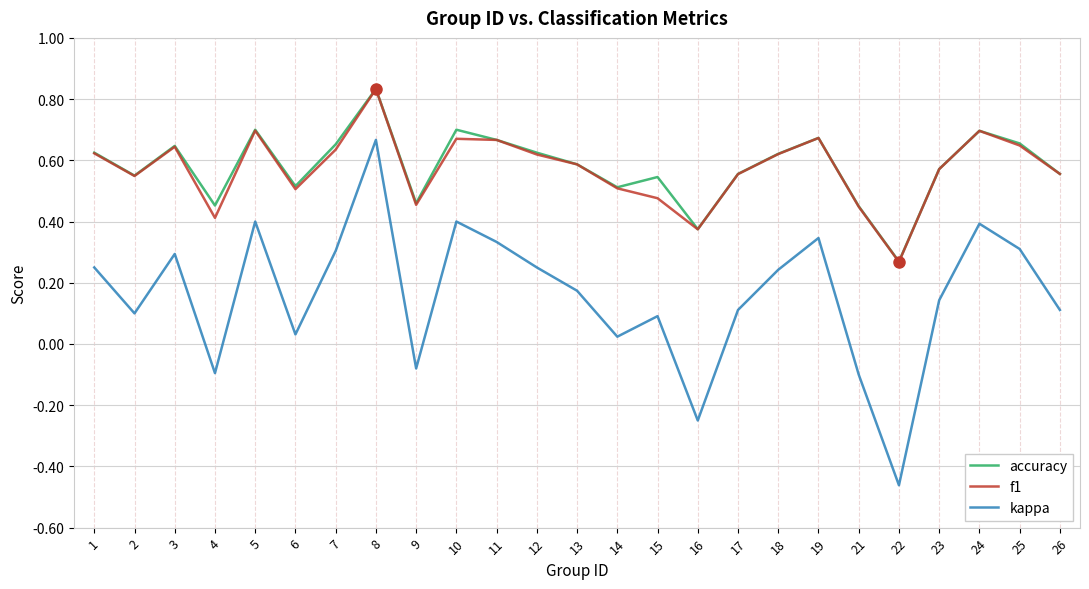

What is the total value across all series at 15?

1.1